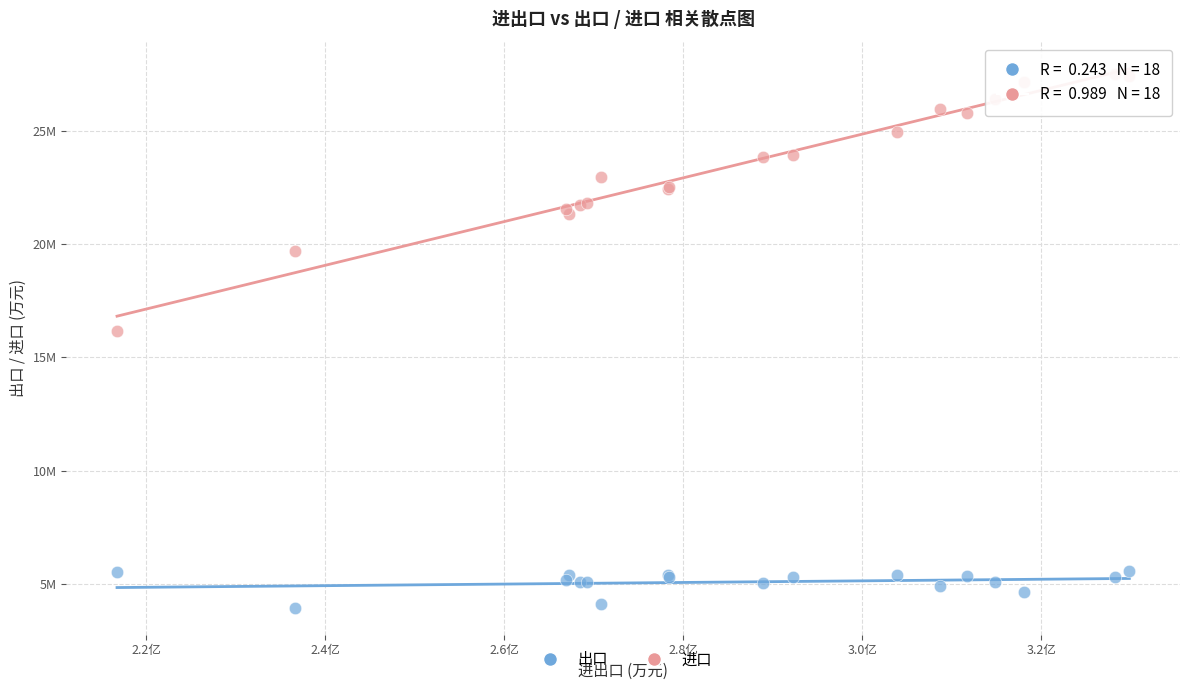

What are all the series names shown in the legend?

出口, 进口